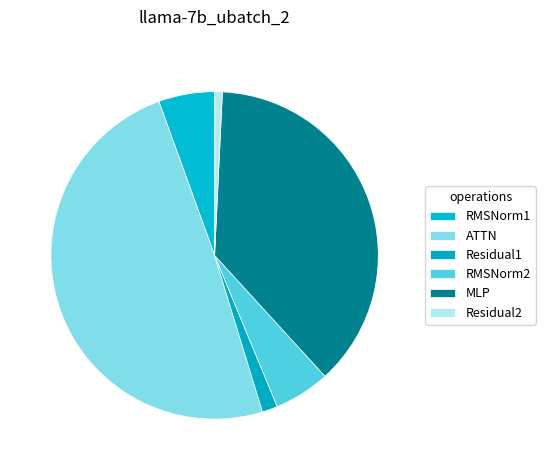

How many slices are in this pie chart?

6